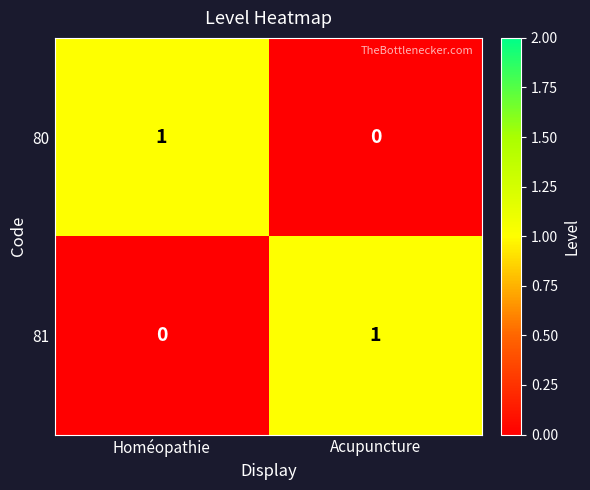

Rank the series at Homéopathie from highest to lowest value.

80, 81